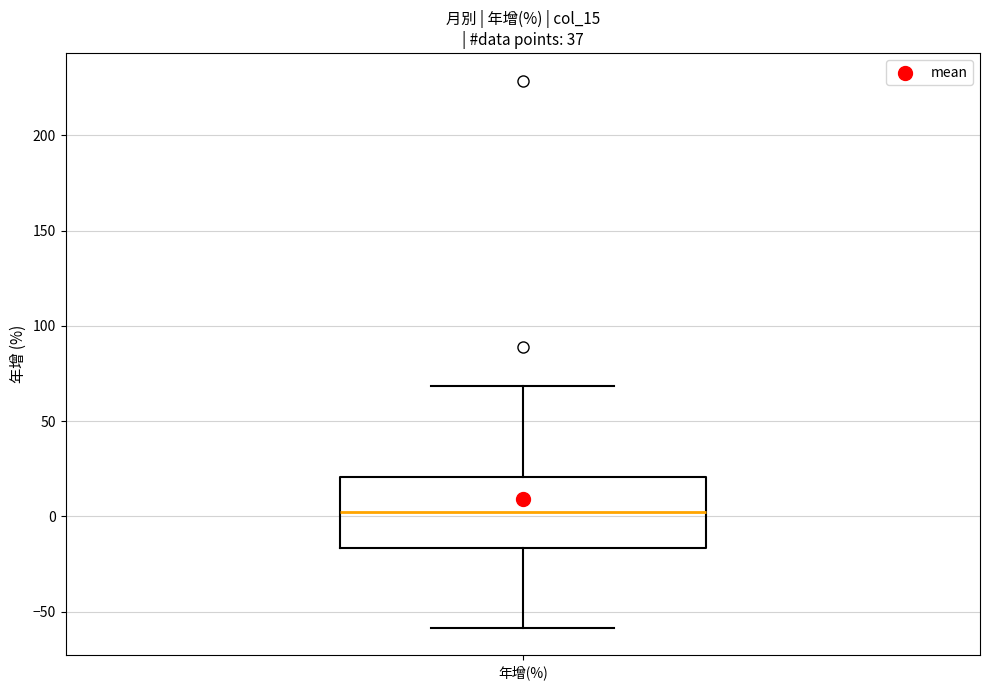

Transcribe this box plot: give where the median line is, the range the box spans, and where the two whiskers end, as read against the y-axis. The values are not printed on the chart, so give them approximately, as read against the axis.

median 5, box -15 to 20, whiskers -60 to 70